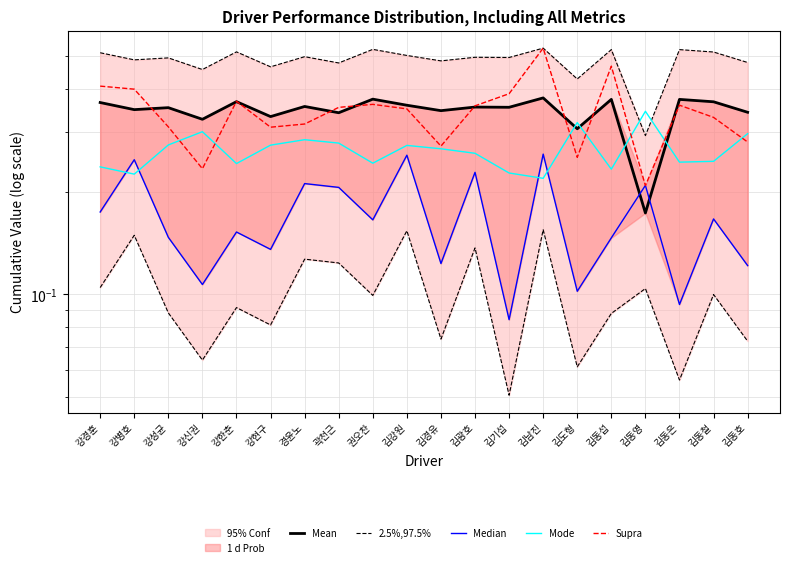

What is the total value across all series at 권오찬?

1.7